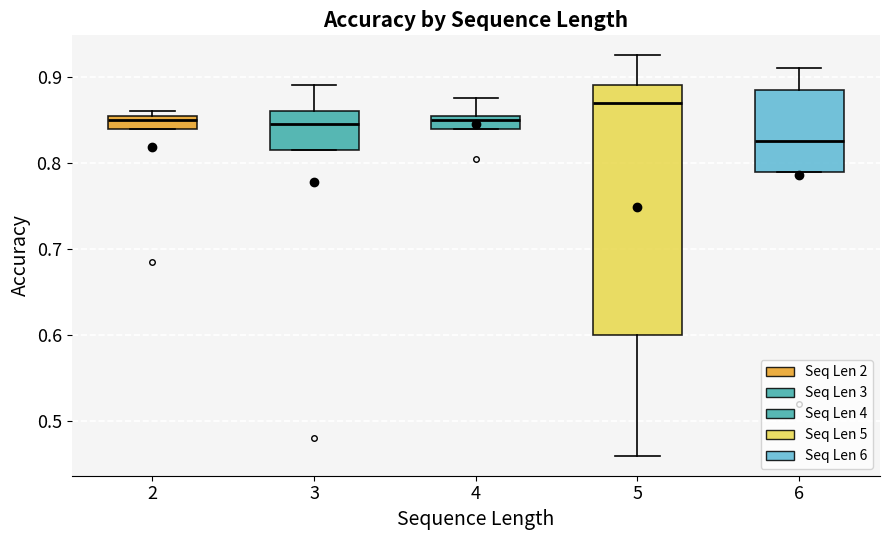

Reading left to right, transcribe this box plot: for each box, give where its median line is, the range the box spans, and where its two whiskers end, as read against the y-axis. The values are not printed on the chart, so give them approximately, as read against the axis.

2: median 0.85, box 0.84 to 0.86, whiskers 0.84 to 0.86 (just above the box's upper edge)
3: median 0.85, box 0.82 to 0.86, whiskers 0.82 to 0.89
4: median 0.85, box 0.84 to 0.86, whiskers 0.84 to 0.88
5: median 0.87, box 0.60 to 0.89, whiskers 0.46 to 0.93
6: median 0.83, box 0.79 to 0.89, whiskers 0.79 to 0.91